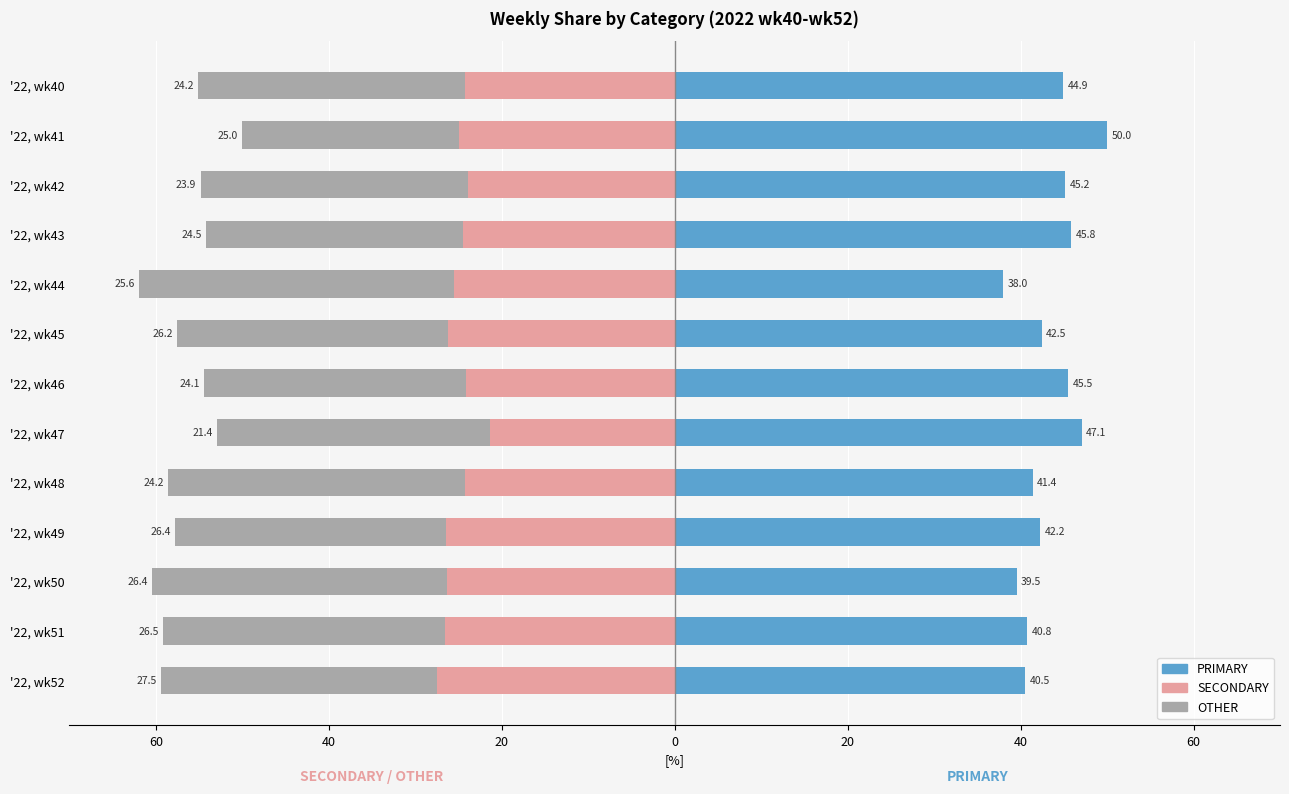

The SECONDARY series shows -25.6 at '22, wk44. True or false?

True